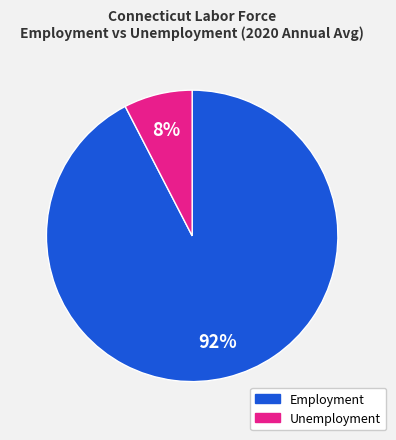

How many segments does this pie chart have?

2